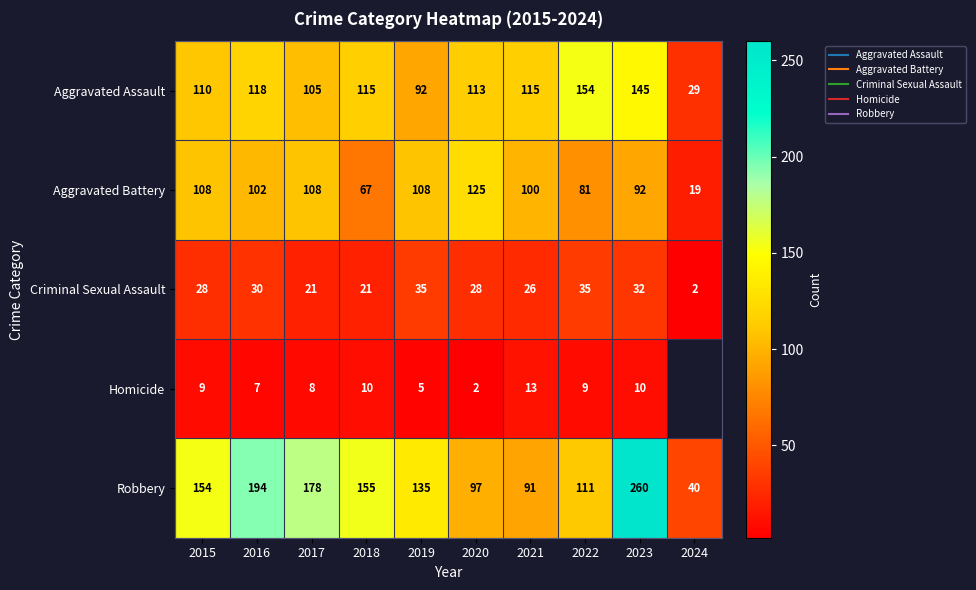

True or false: Homicide has a value of 3.4 at 2020.

False